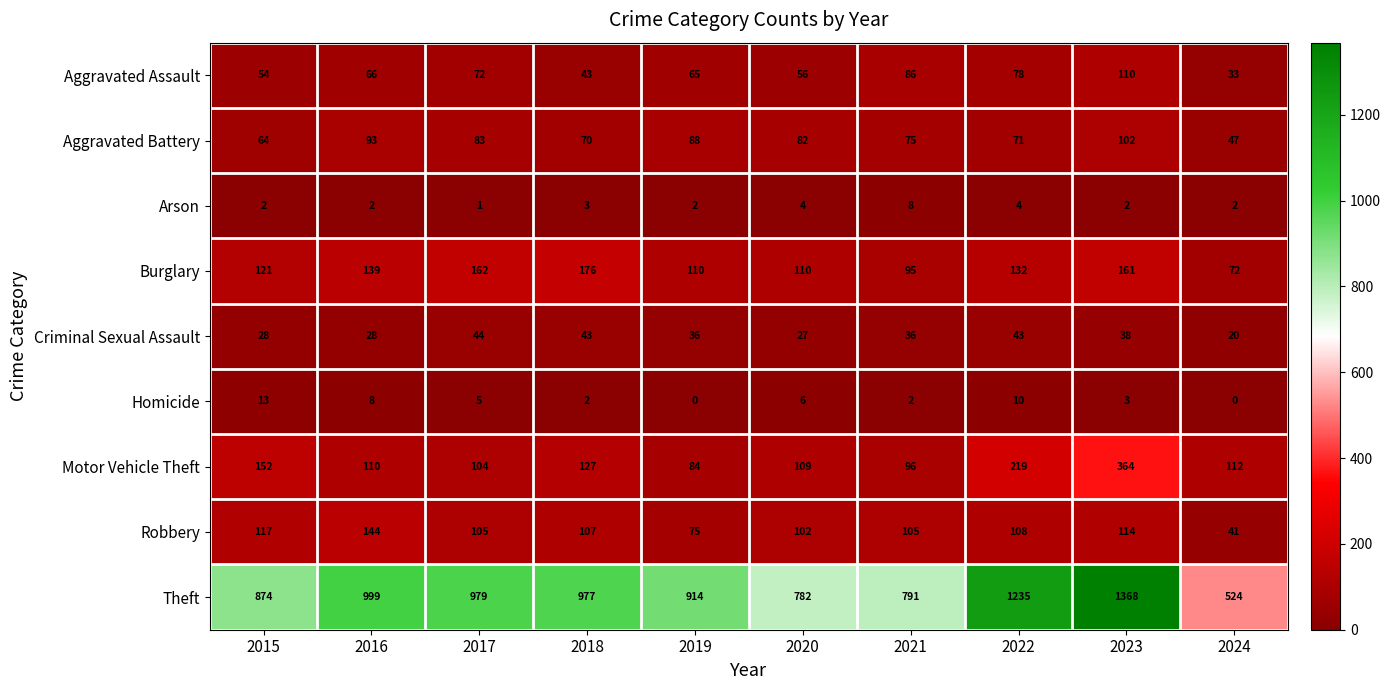

What is the difference between the highest and lowest values at 2016?

997